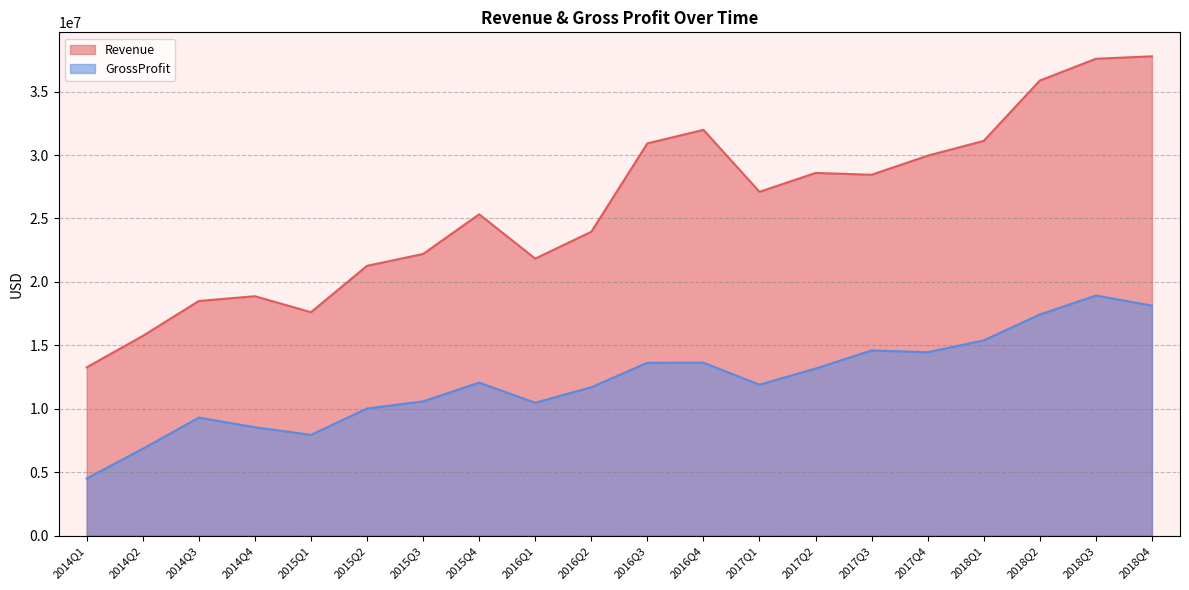

Is it true that Revenue equals 29950000 at 2017Q4?

True